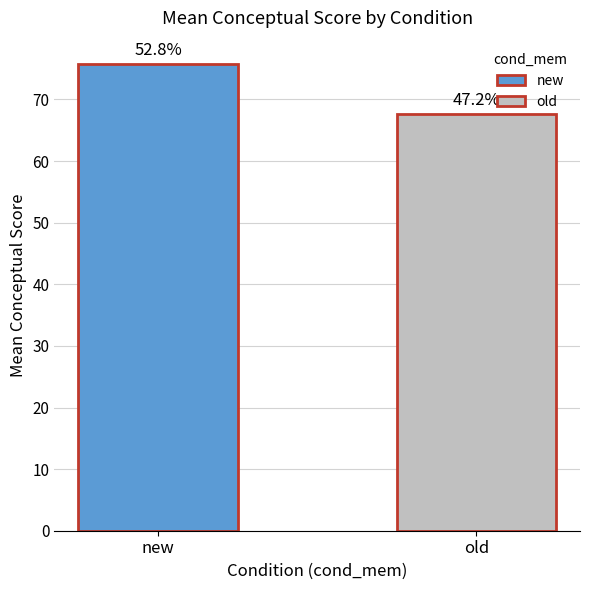

Are the bars horizontal?

No